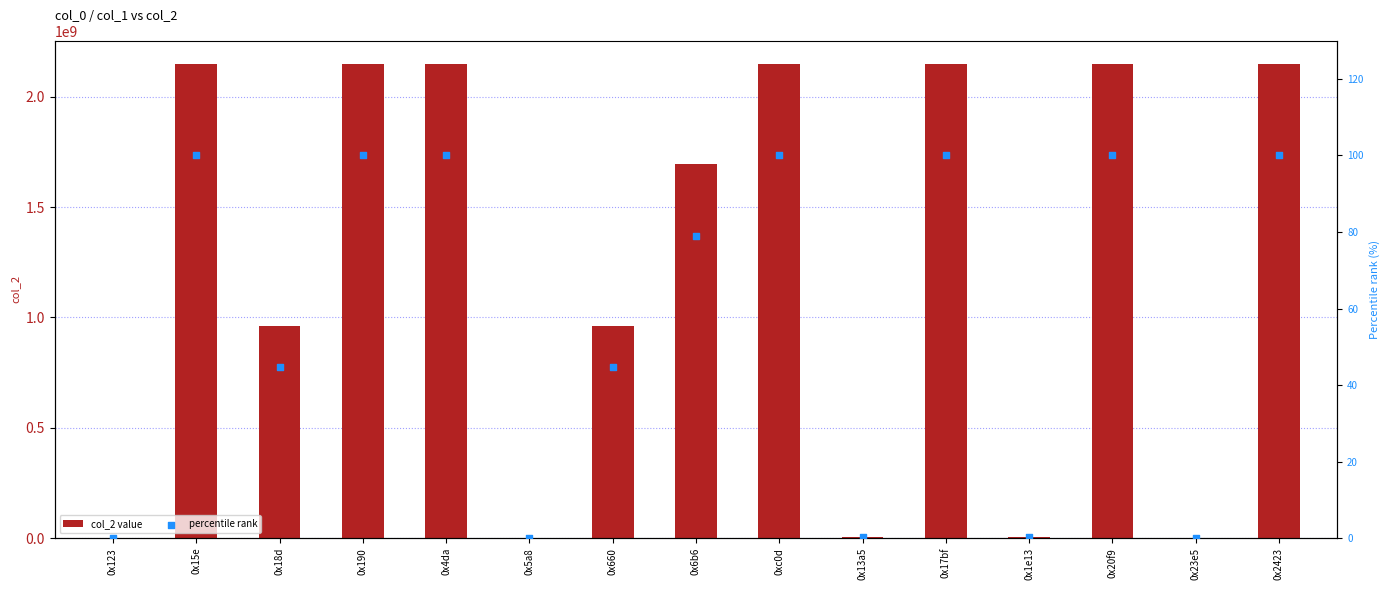

Is the value of percentile rank at 0x1e13 greater than the value of col_2 value at 0x123?

No